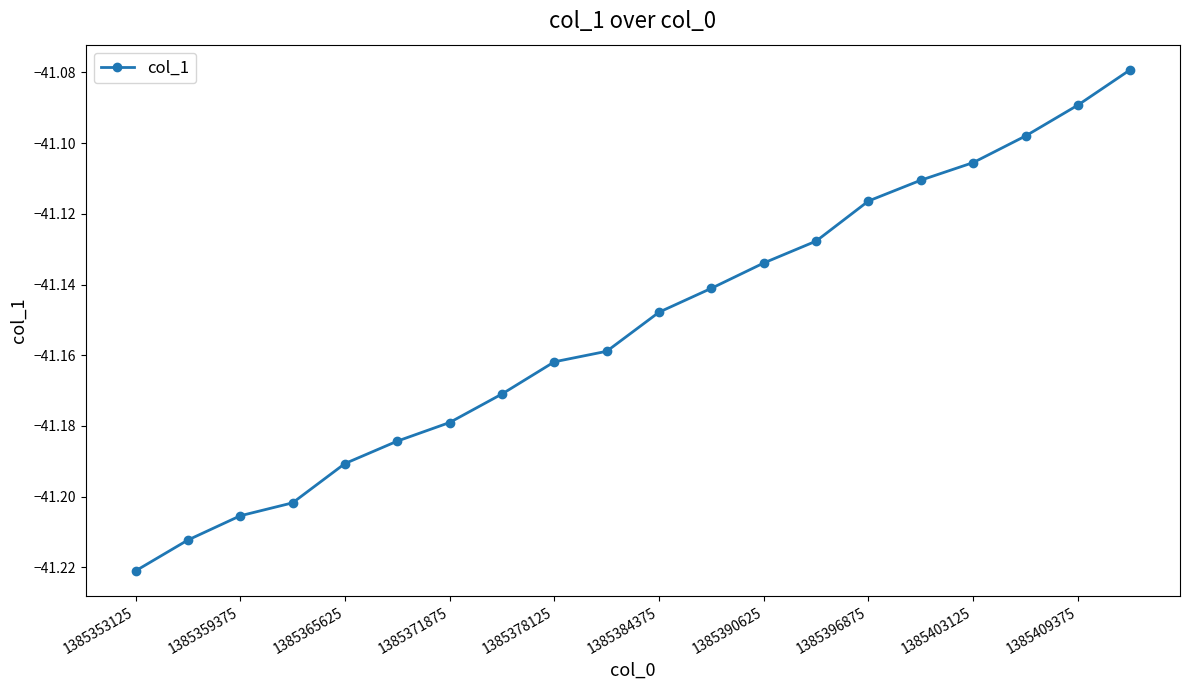

True or false: the data has more than 1 interior local peaks.

False